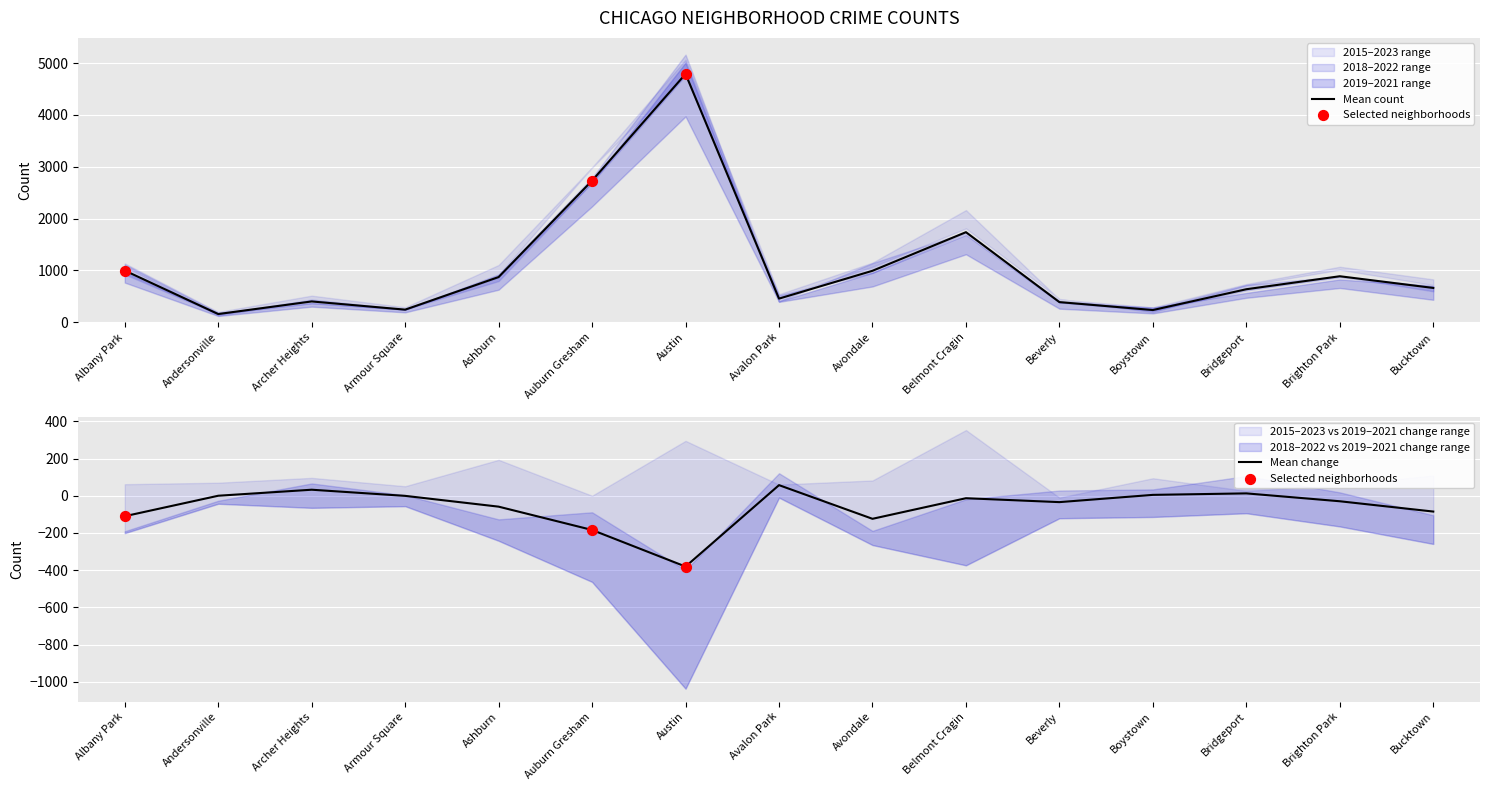

Is the value of 2023 at Armour Square greater than the value of 2022 at Avondale?

No